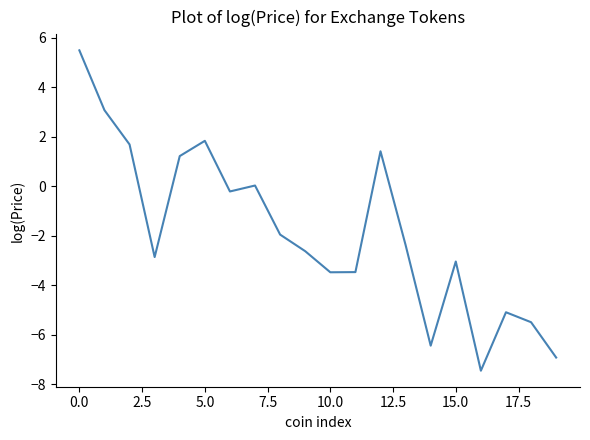

What is the smallest value displayed?

-7.4